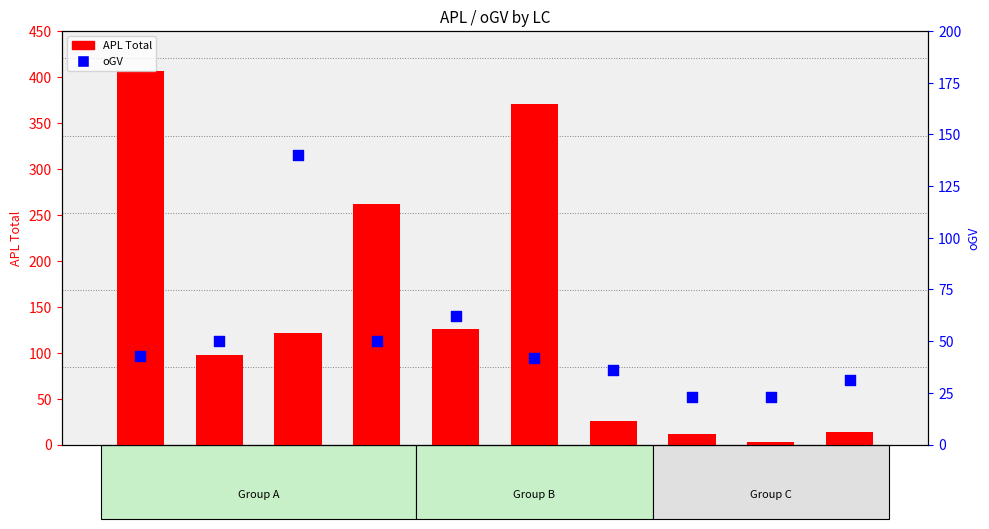

At which category is the sum across all series the highest?

CC